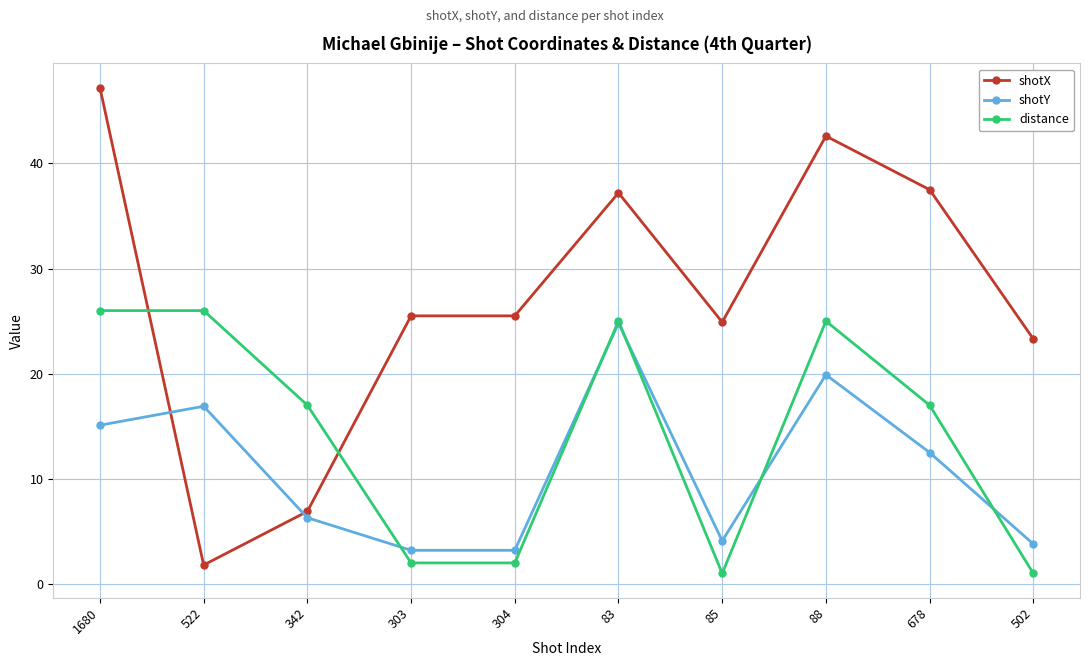

Does the chart display data point markers on the line(s)?

Yes